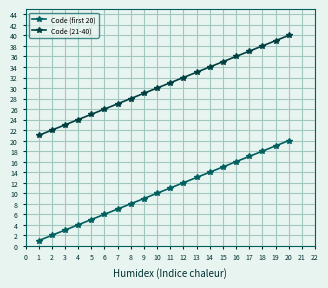

True or false: Code (21-40) has more than 2 interior local peaks.

False